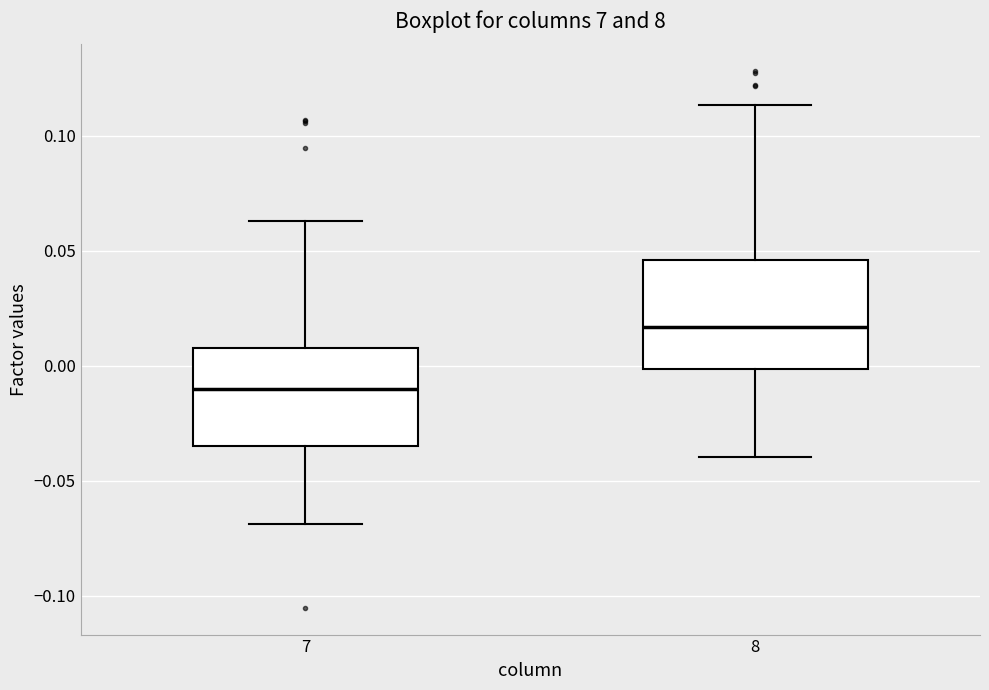

Reading left to right, read every box against the y-axis: the position of its median line, the range the box covers, and the ends of its whiskers. The values are not printed on the chart, so give them approximately, as read against the axis.

7: median -0.010, box -0.035 to 0.010, whiskers -0.070 to 0.065
8: median 0.015, box 0.000 to 0.045, whiskers -0.040 to 0.115